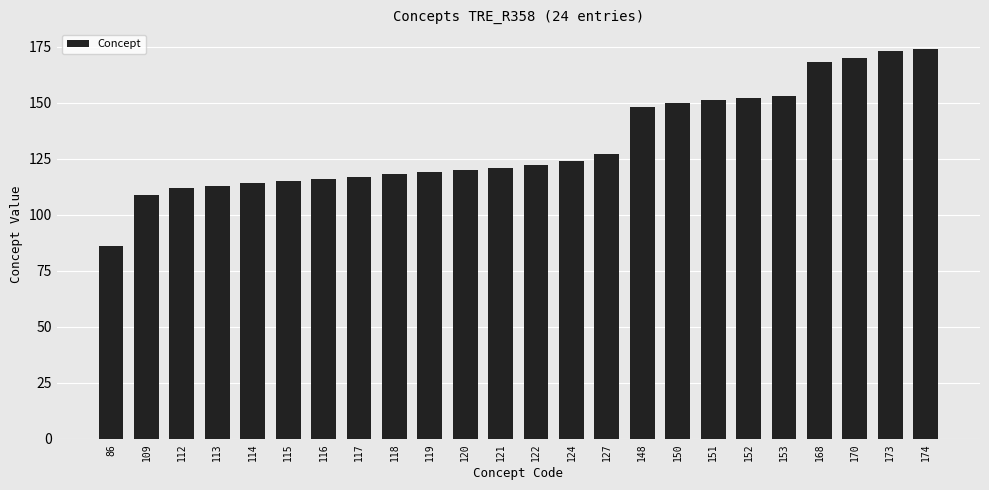

At which label is the value closest to 130?

127